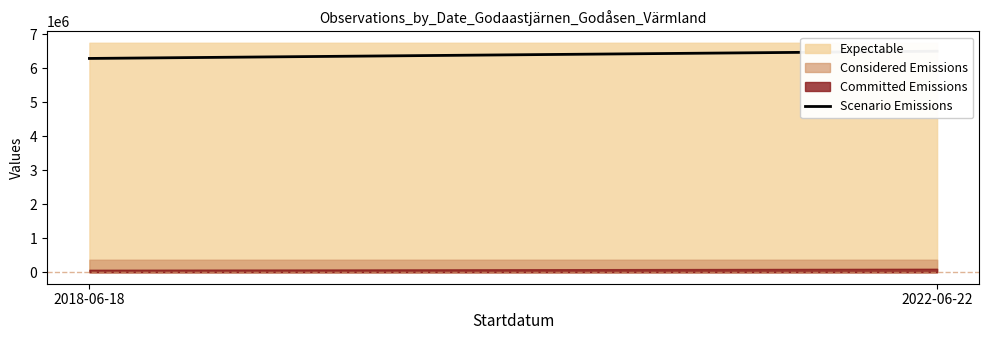

What is the sum of the values at 2022-06-22 and 2018-06-18?

12784400